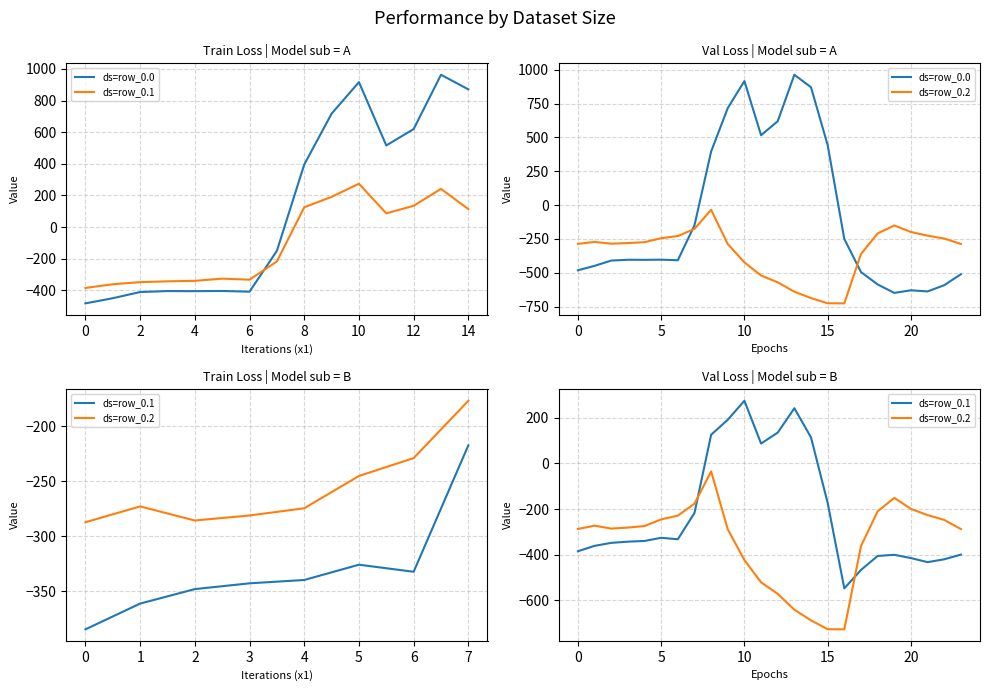

How many intersections are there between ds=row_0.0 and ds=row_0.2?

2